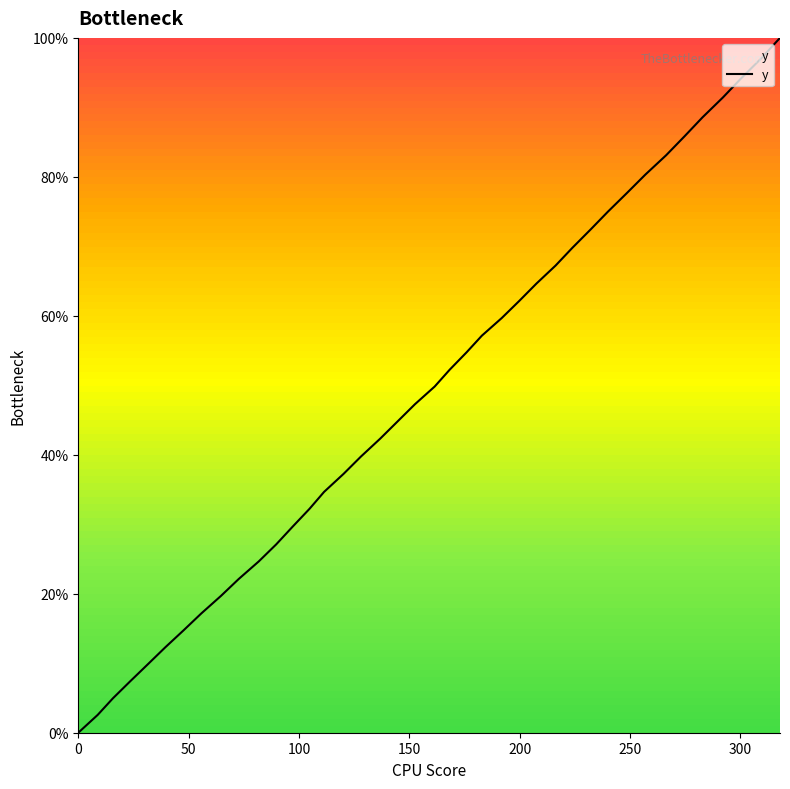

Reading right to left, what are all the values shown in this chart?

100.0	97.0	94.1	91.4	88.6	85.8	83.1	80.3	77.7	75.0	72.5	69.8	67.2	64.6	62.1	59.7	57.1	54.8	52.2	49.8	47.3	44.8	42.3	39.7	37.2	34.7	32.2	29.7	27.1	24.7	22.1	19.7	17.2	14.7	12.3	9.9	7.4	5.0	2.6	0.0